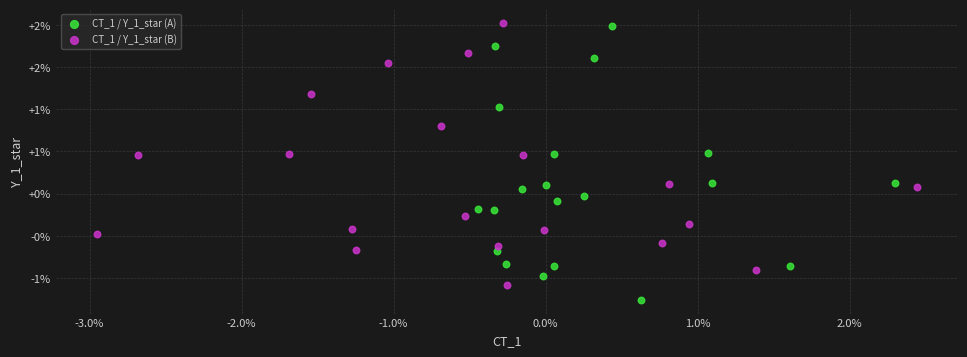

Which series reaches the minimum Y coordinate?

CT_1 / Y_1_star (A)